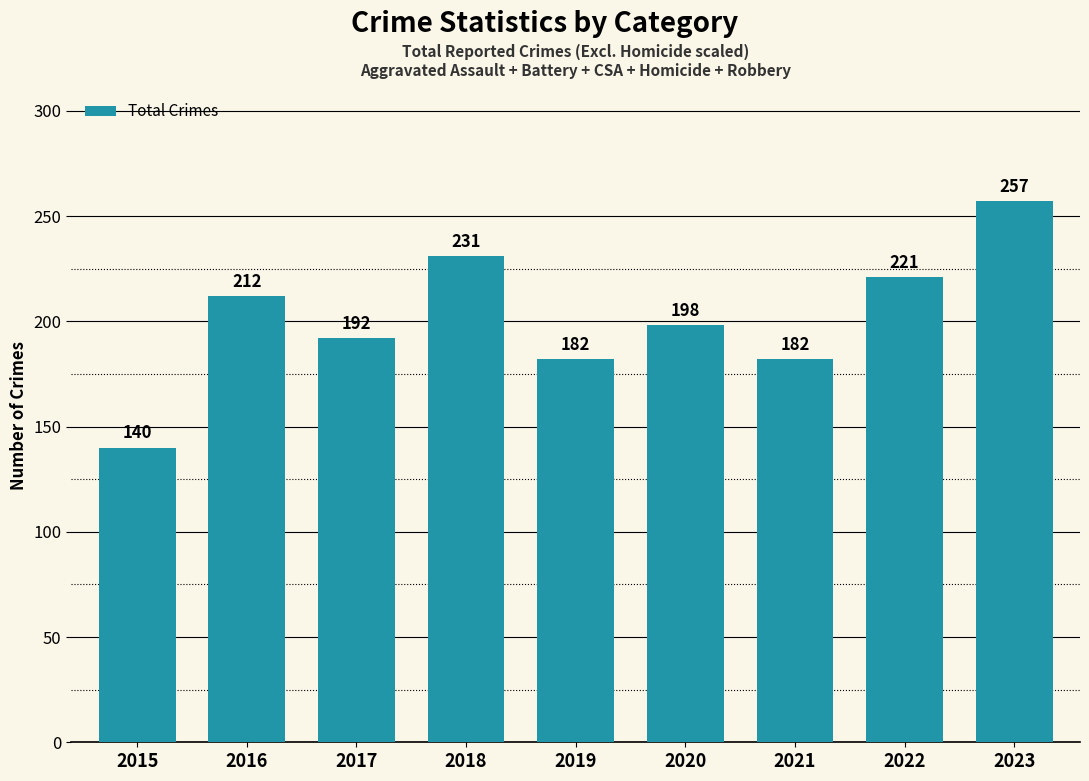

How many bars are there in total?

9